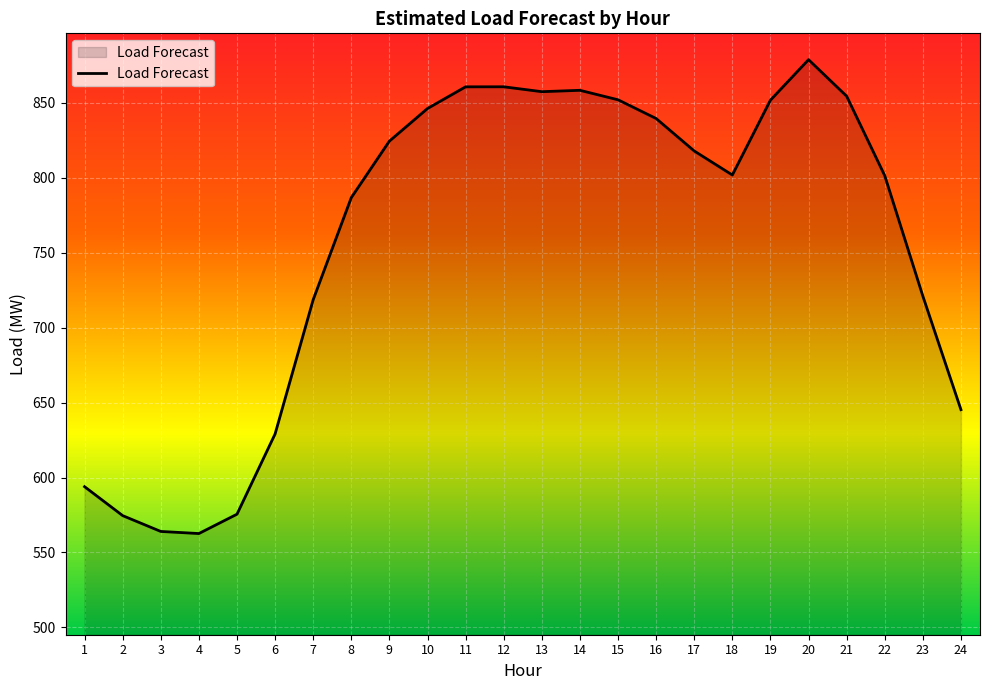

What is the change in value from 11 to 23?

-139.6